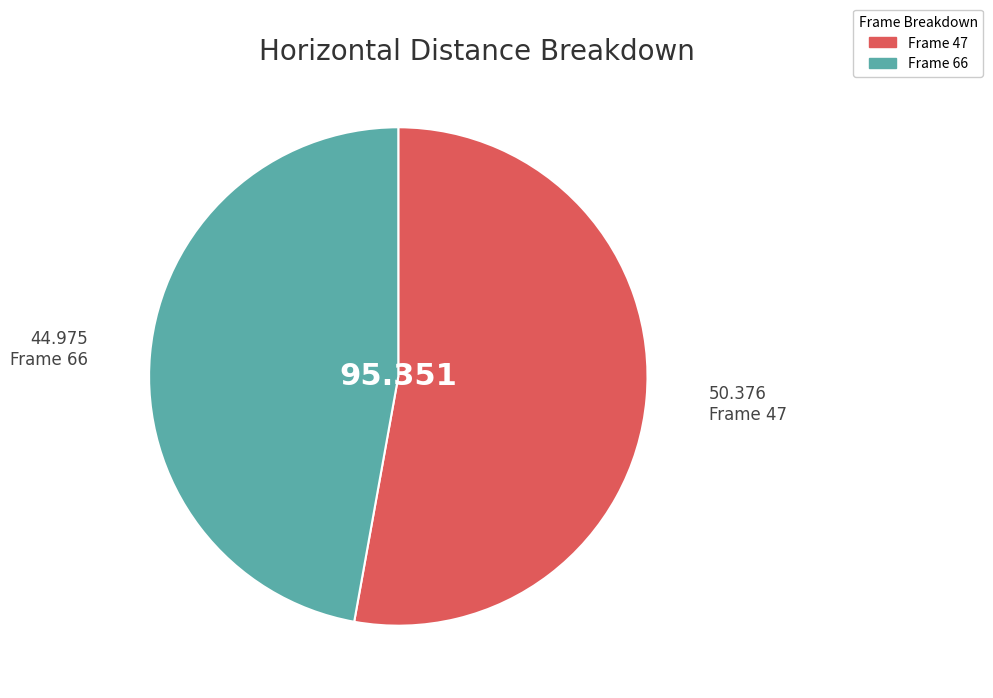

Does any single category account for the majority?

Yes